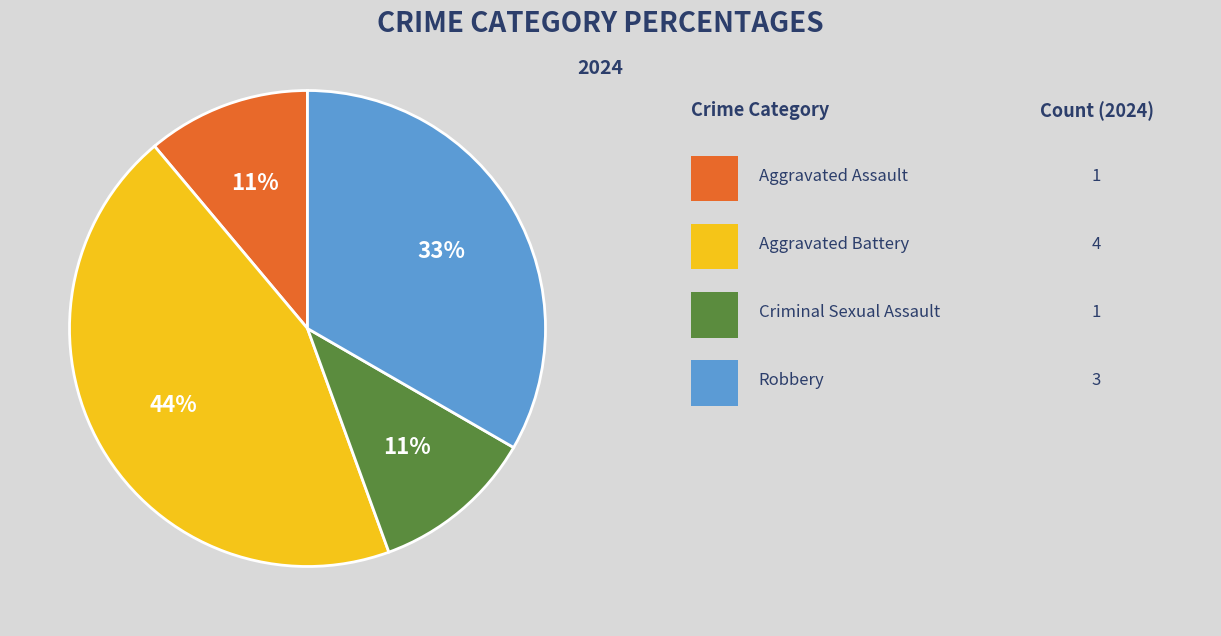

Is there a majority slice in this chart?

No